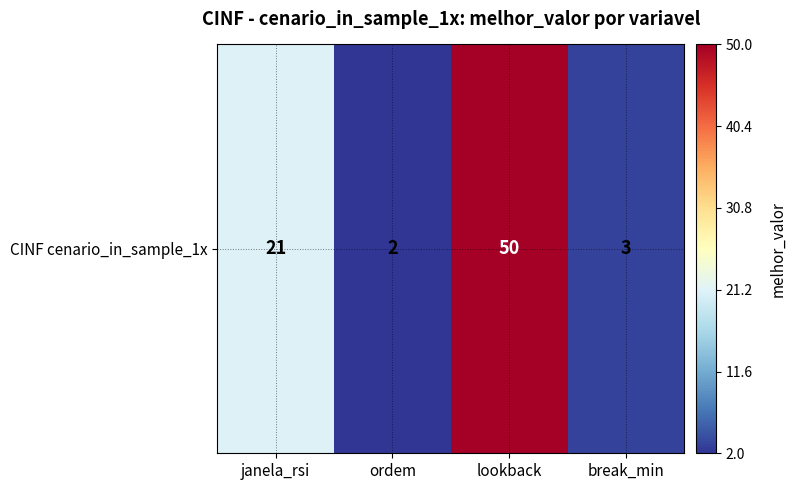

Which category has the highest value across all series?

lookback